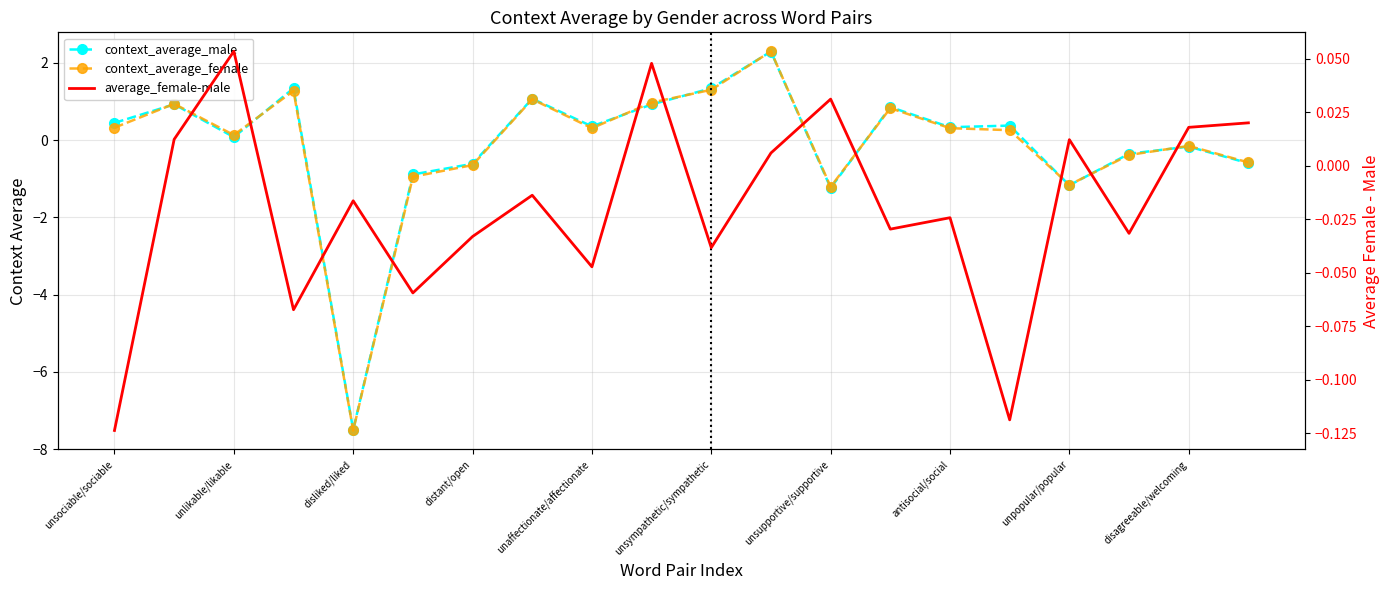

How many negative values does the context_average_male series have?

8